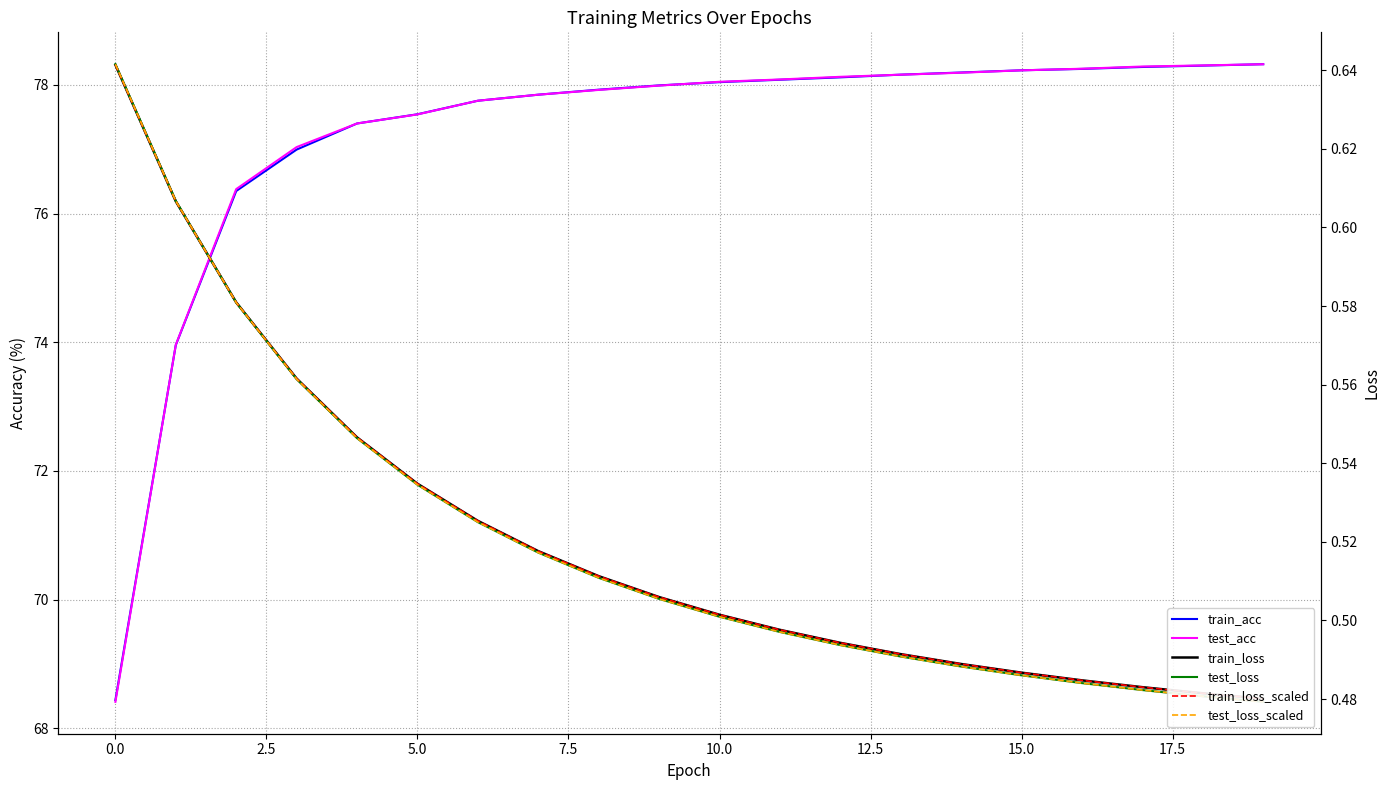

Count the number of data series in this chart.

6